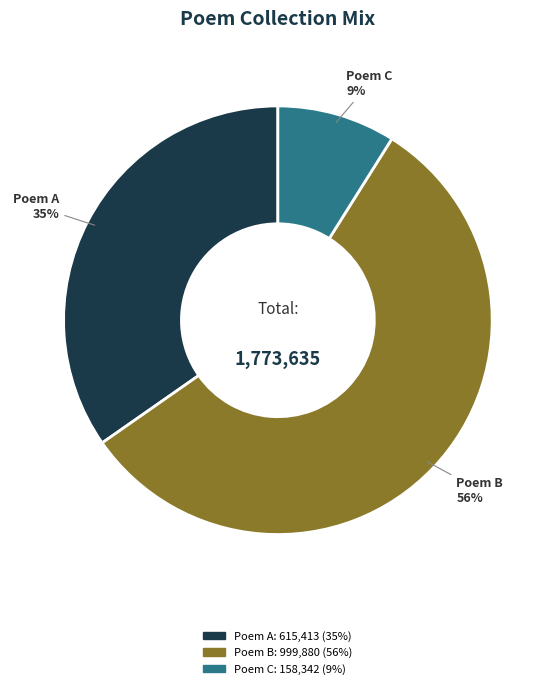

To the nearest percent, what is the combined percentage of Poem A and Poem C?

44%